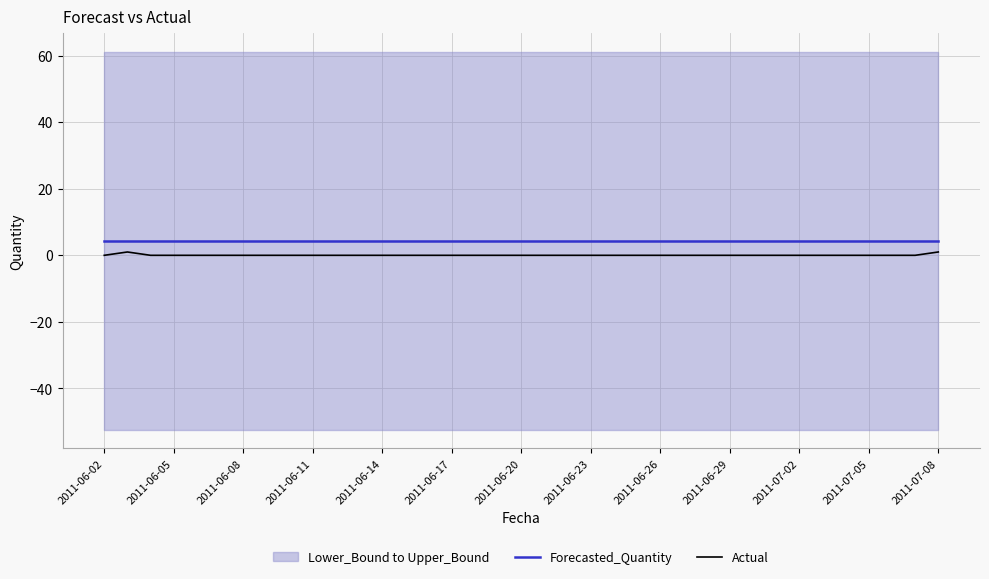

At how many categories does at least one series exceed 1?

37